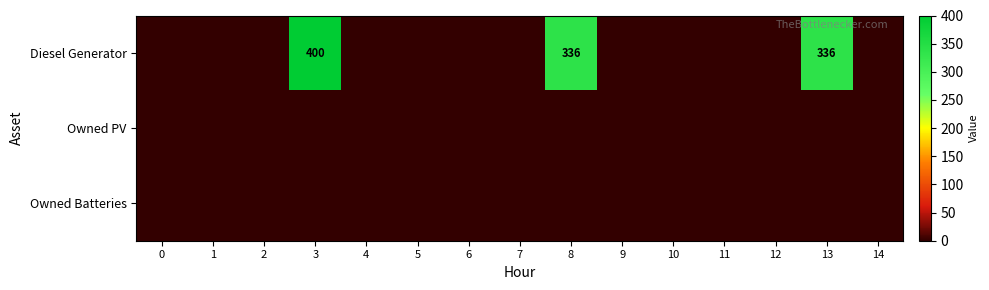

True or false: Diesel Generator has a value of 336 at 8.

True